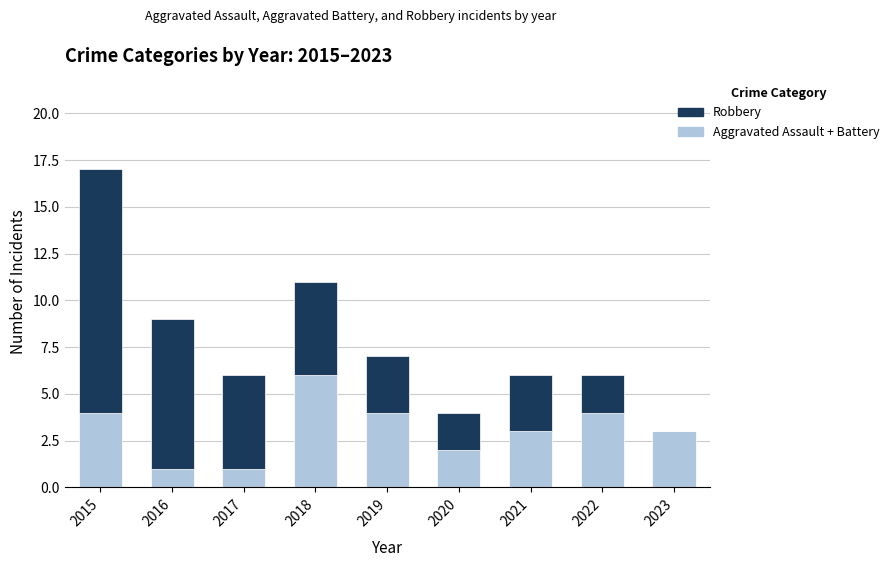

What is the total value across all series at 2015?

17